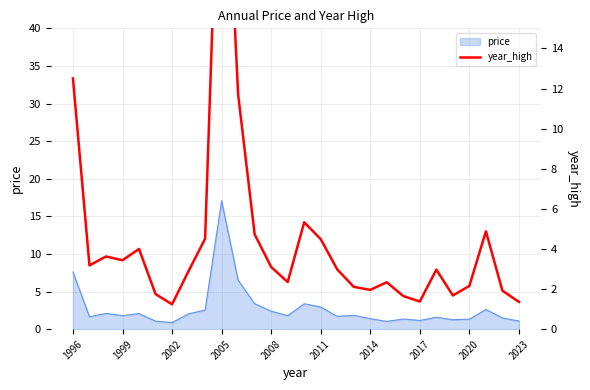

What is the maximum value shown in the chart?

28.7